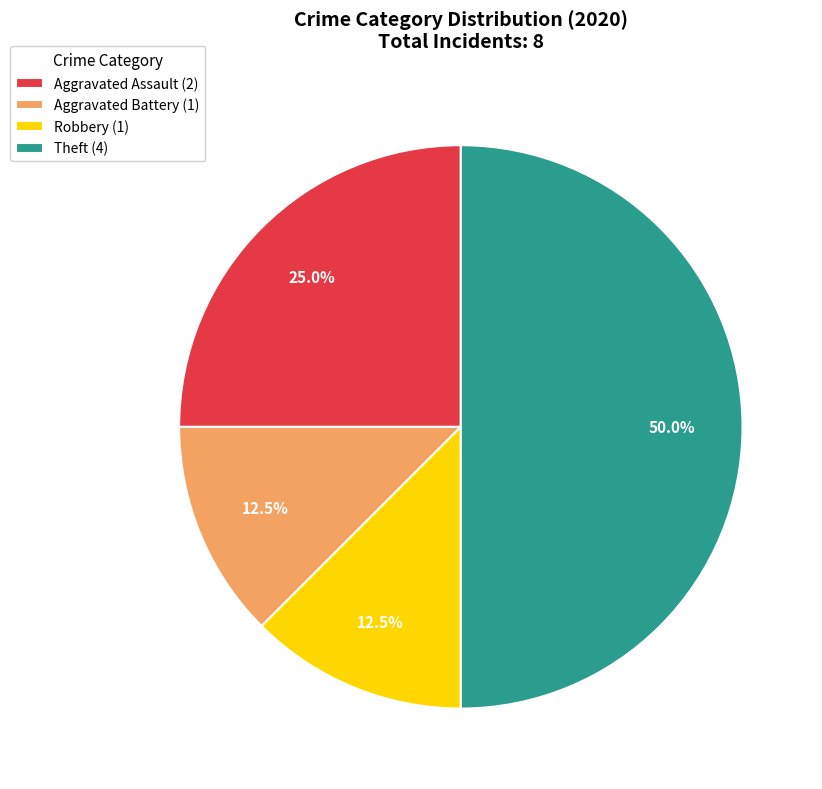

What percentage is the Theft slice, to the nearest percent?

50%